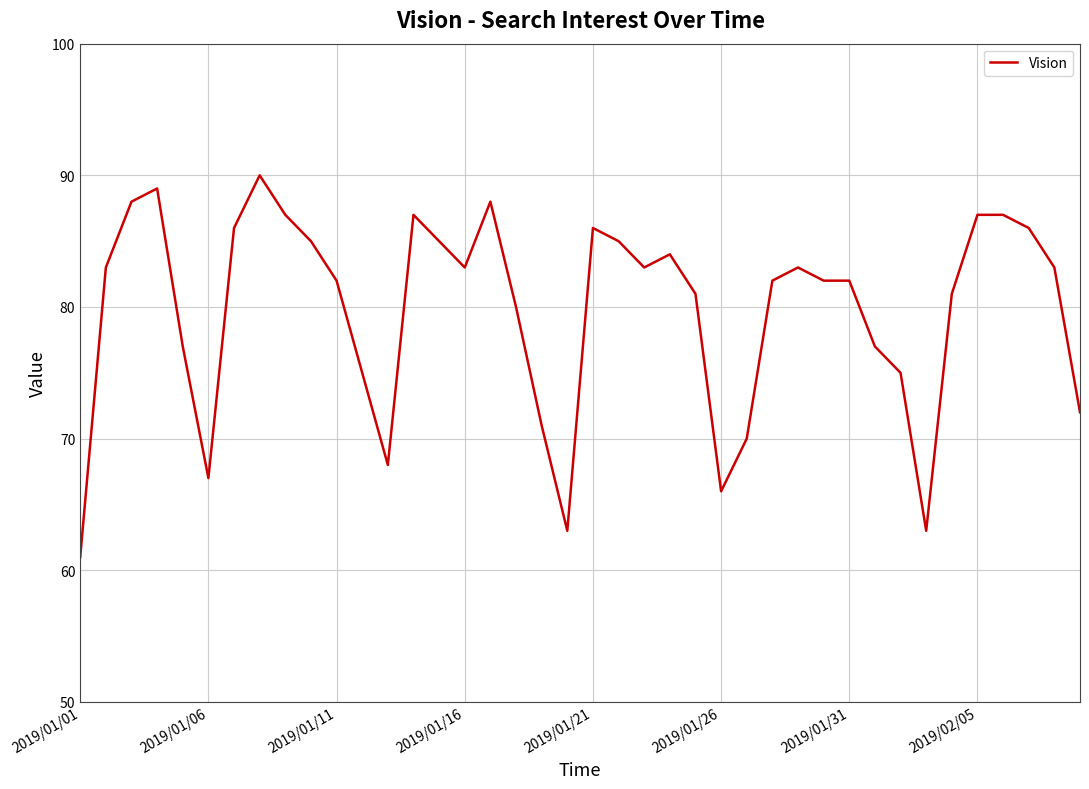

How many lines are shown in the chart?

1